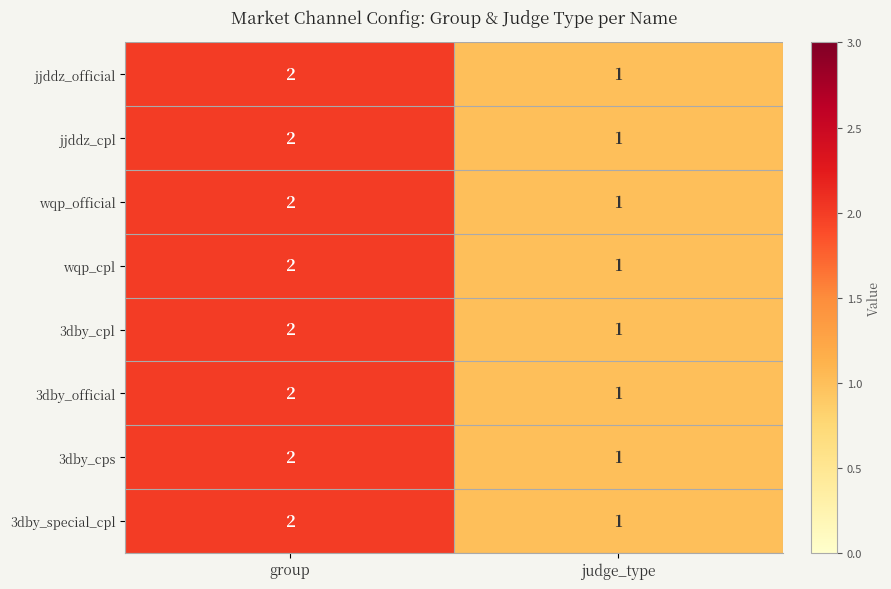

What is the sum of the wqp_cpl values at group and judge_type?

3